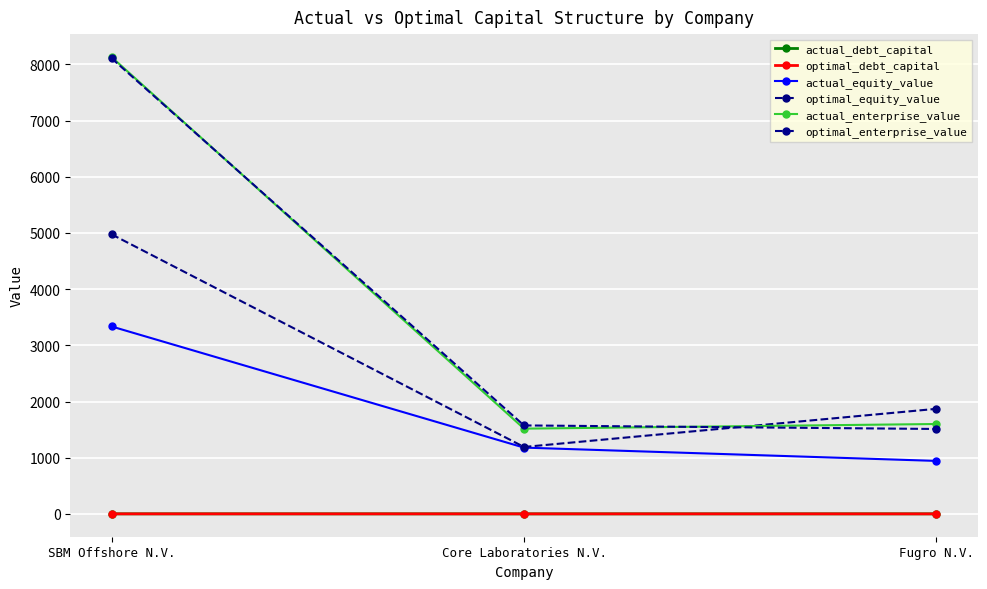

How many values in the optimal_equity_value series are below 1870?

1